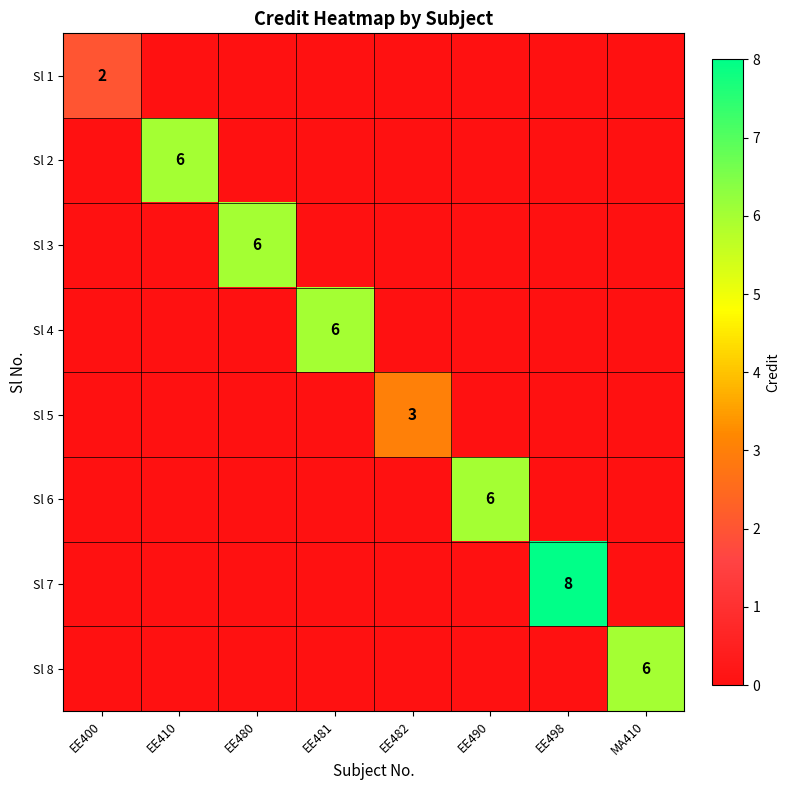

True or false: Sl 1 has a value of 2 at EE400.

True